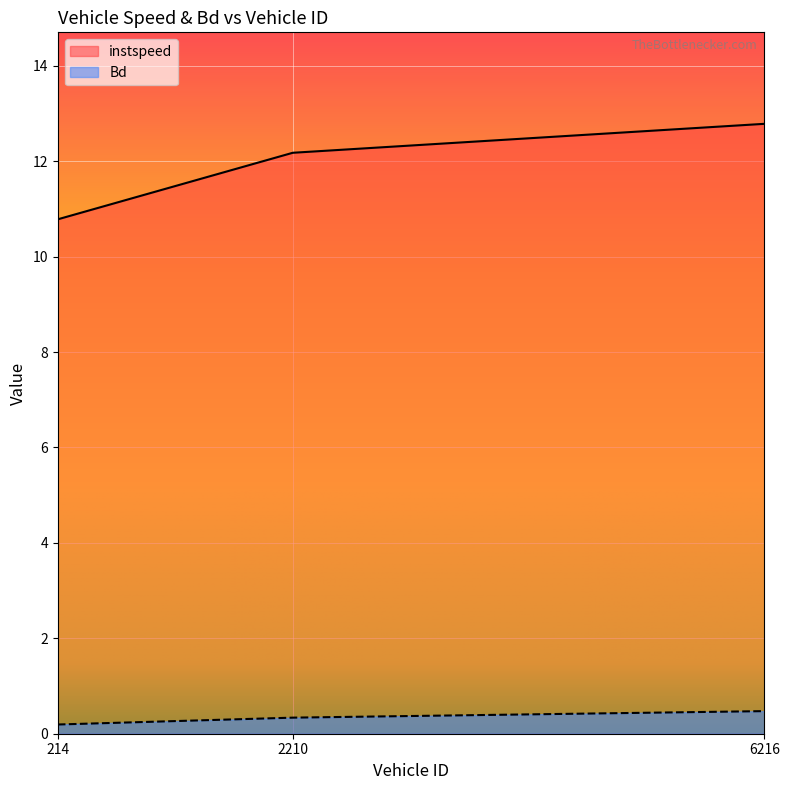

What is the difference between the Bd values at 214 and 6216?

0.3